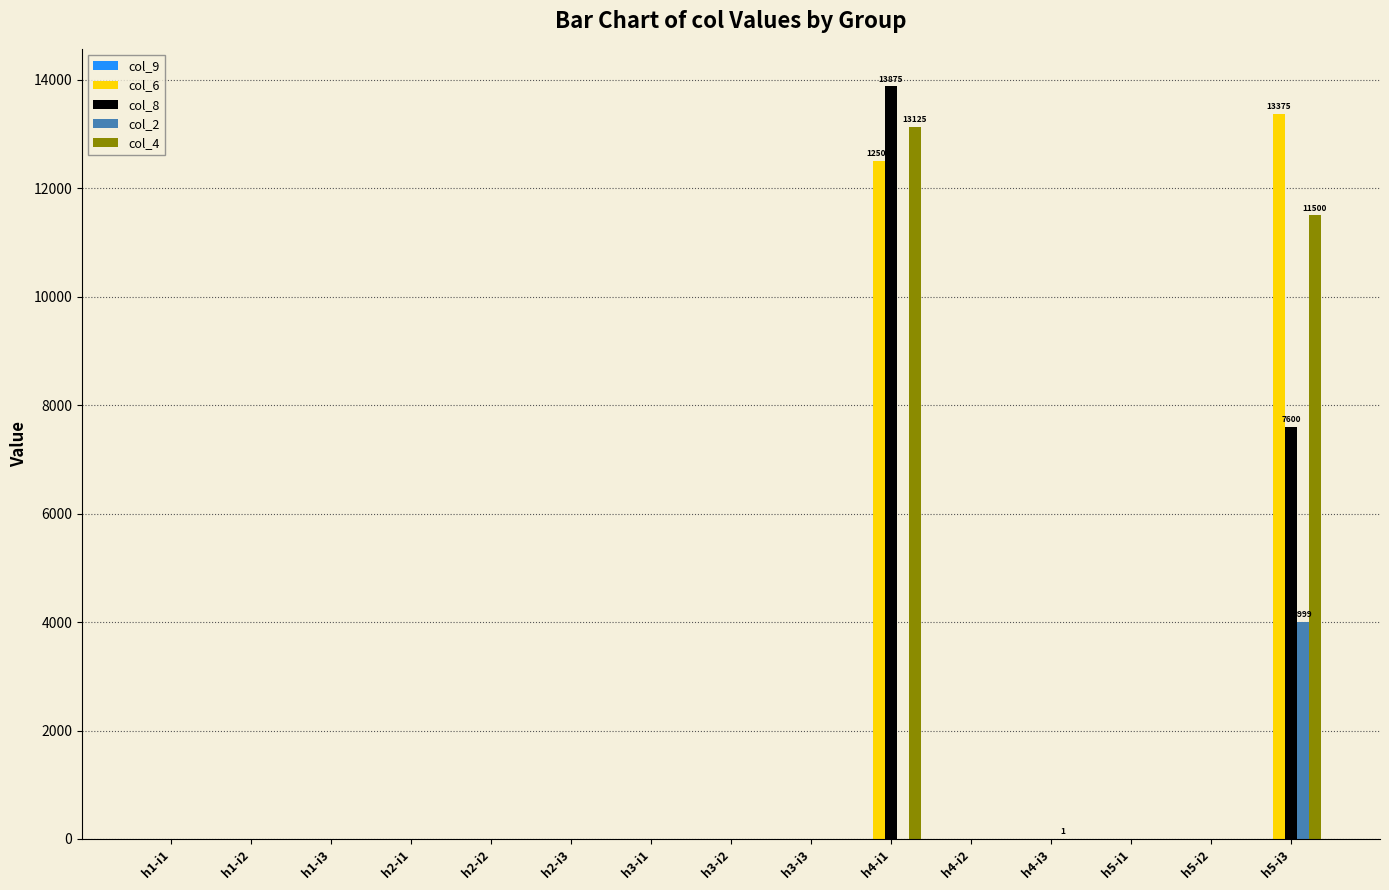

At which category is the sum across all series the highest?

h4-i1